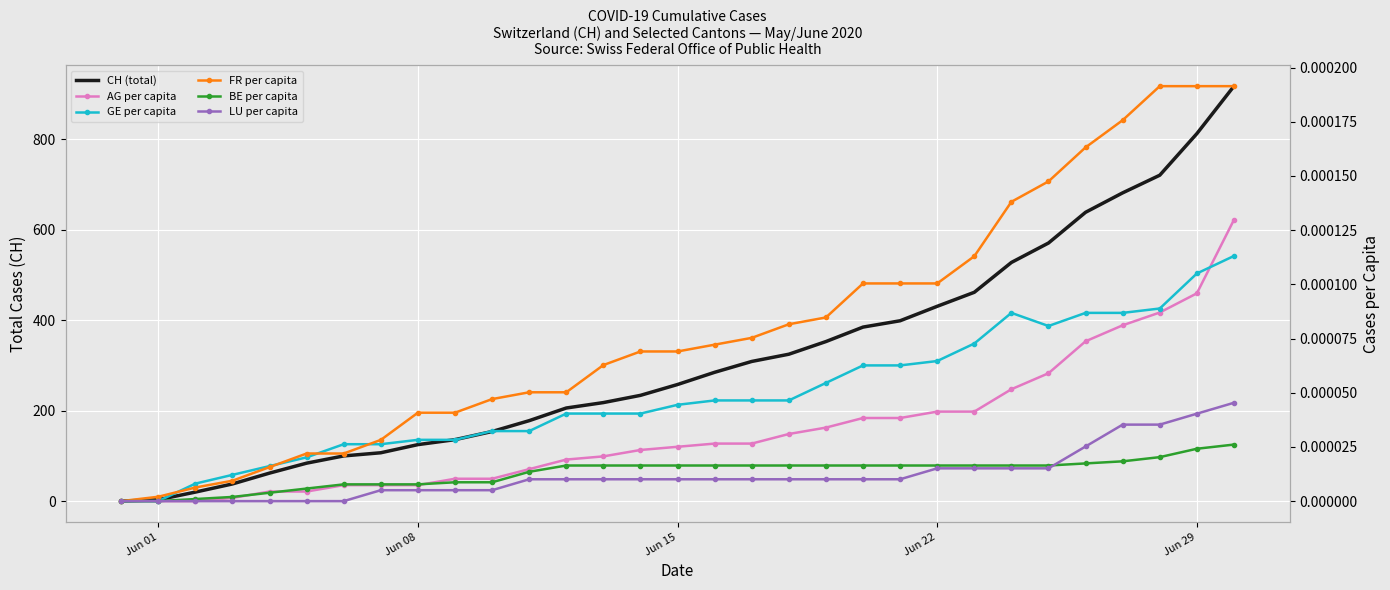

True or false: FR per capita has more than 2 interior local peaks.

False